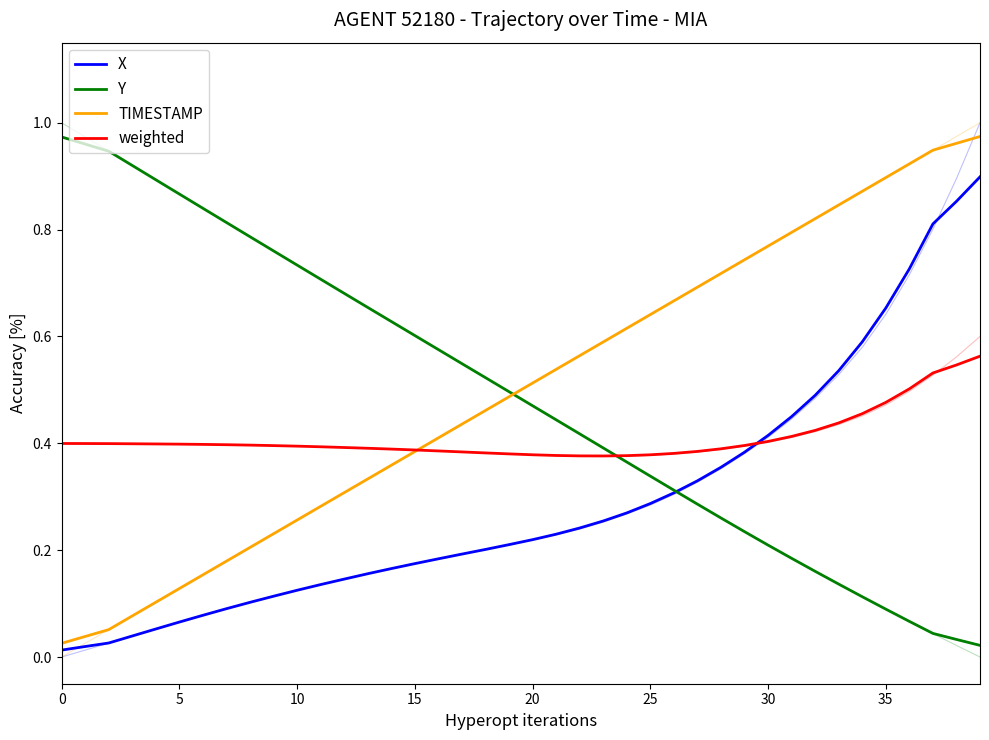

What is the difference between the maximum and second lowest values in the X series?

0.9